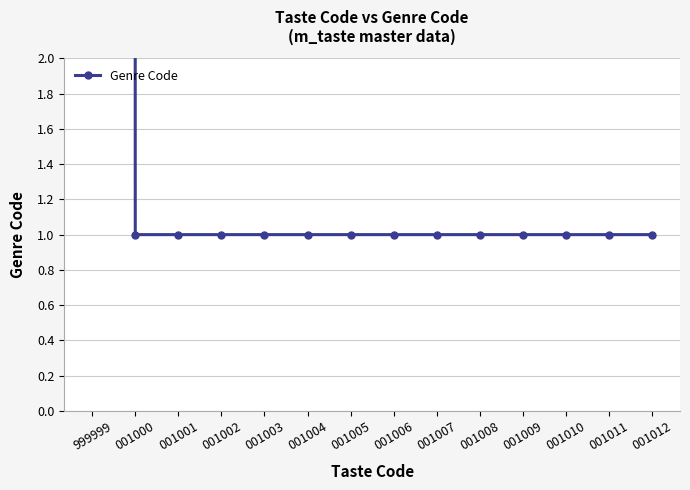

The value at 001003 is 1. True or false?

False